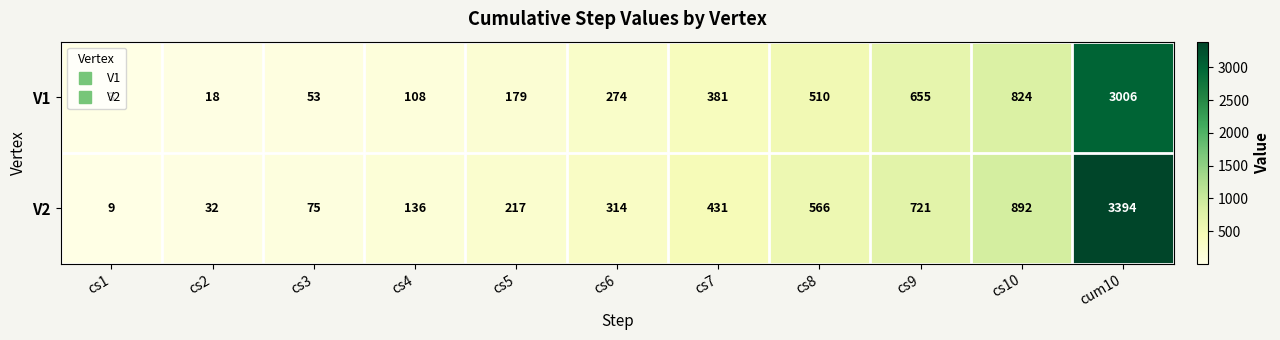

At which category does the chart reach its minimum across all series?

cs1